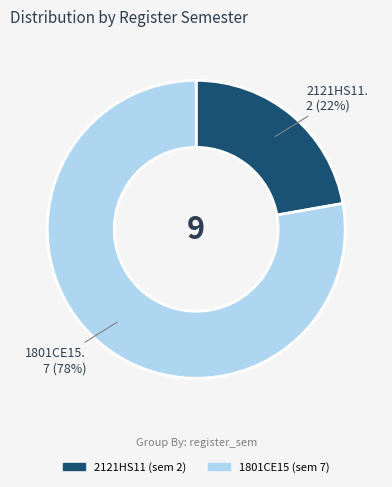

Which slice is the smallest?

2121HS11